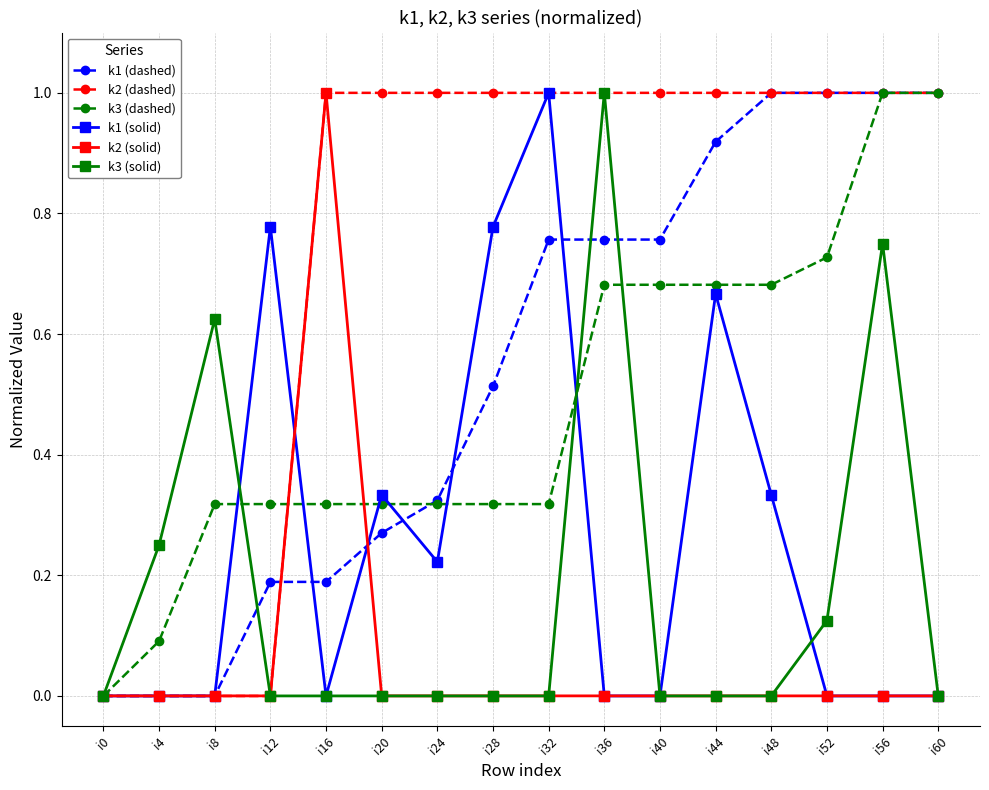

What is the spread (max minus min) of values at i60?

1.0